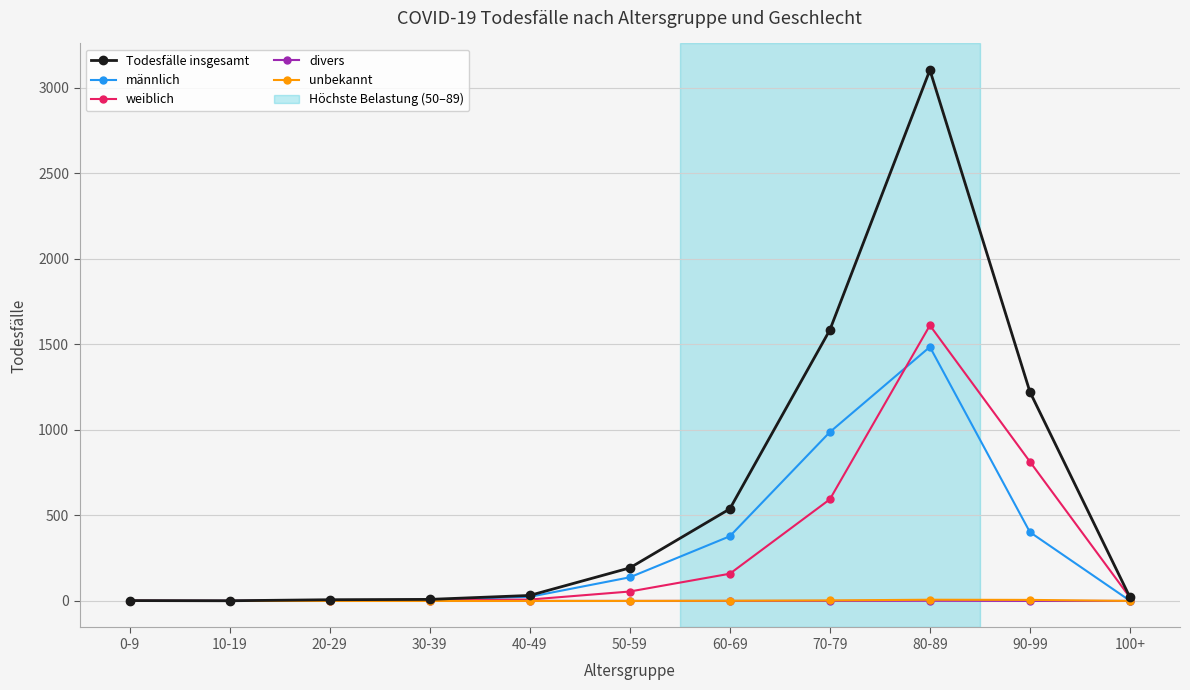

What position from the left is 50-59?

6